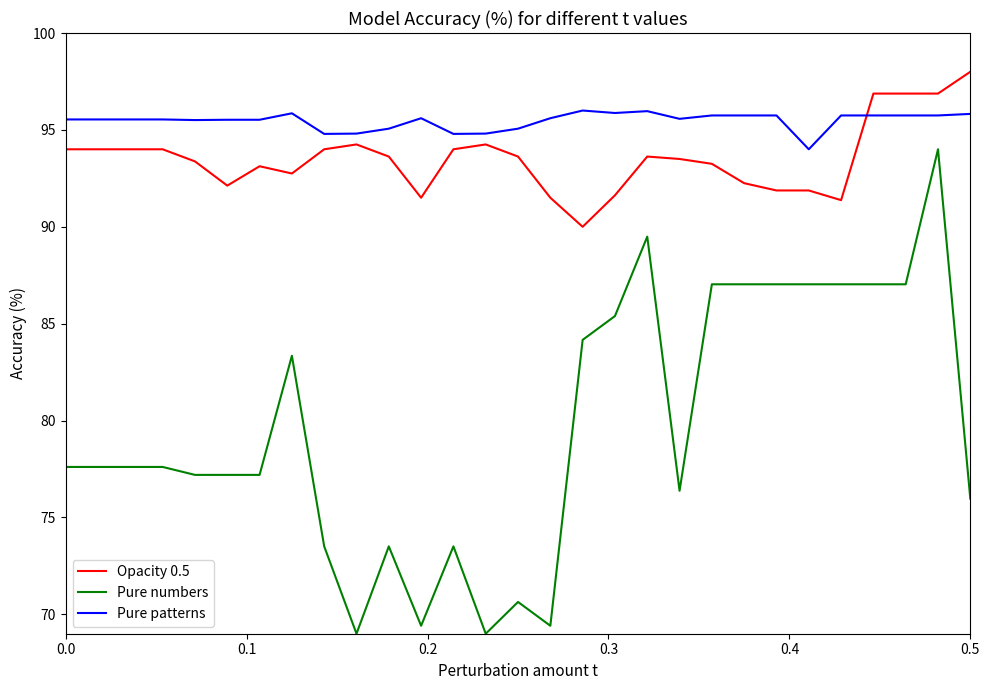

List the series in order of their peak value, highest first.

Opacity 0.5, Pure patterns, Pure numbers